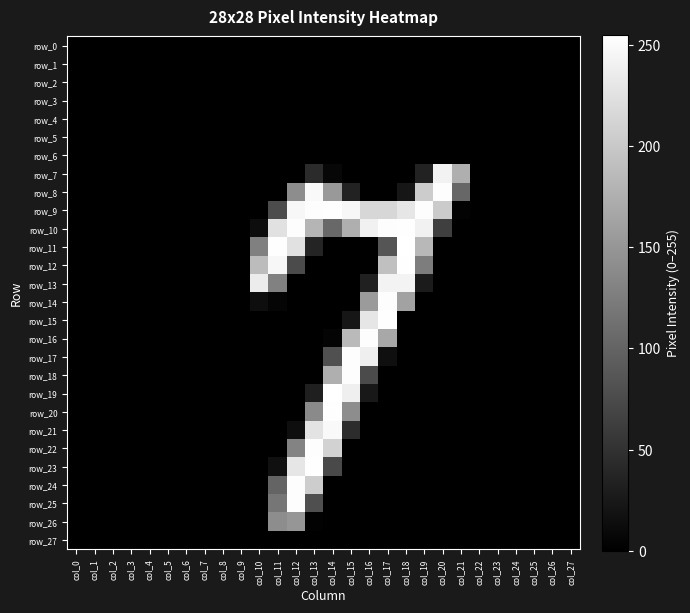

Reading right to left, transcribe all the data shown in this chart.

row_0: col_27=0	col_26=0	col_25=0	col_24=0	col_23=0	col_22=0	col_21=0	col_20=0	col_19=0	col_18=0	col_17=0	col_16=0	col_15=0	col_14=0	col_13=0	col_12=0	col_11=0	col_10=0	col_9=0	col_8=0	col_7=0	col_6=0	col_5=0	col_4=0	col_3=0	col_2=0	col_1=0	col_0=0
row_1: col_27=0	col_26=0	col_25=0	col_24=0	col_23=0	col_22=0	col_21=0	col_20=0	col_19=0	col_18=0	col_17=0	col_16=0	col_15=0	col_14=0	col_13=0	col_12=0	col_11=0	col_10=0	col_9=0	col_8=0	col_7=0	col_6=0	col_5=0	col_4=0	col_3=0	col_2=0	col_1=0	col_0=0
row_2: col_27=0	col_26=0	col_25=0	col_24=0	col_23=0	col_22=0	col_21=0	col_20=0	col_19=0	col_18=0	col_17=0	col_16=0	col_15=0	col_14=0	col_13=0	col_12=0	col_11=0	col_10=0	col_9=0	col_8=0	col_7=0	col_6=0	col_5=0	col_4=0	col_3=0	col_2=0	col_1=0	col_0=0
row_3: col_27=0	col_26=0	col_25=0	col_24=0	col_23=0	col_22=0	col_21=0	col_20=0	col_19=0	col_18=0	col_17=0	col_16=0	col_15=0	col_14=0	col_13=0	col_12=0	col_11=0	col_10=0	col_9=0	col_8=0	col_7=0	col_6=0	col_5=0	col_4=0	col_3=0	col_2=0	col_1=0	col_0=0
row_4: col_27=0	col_26=0	col_25=0	col_24=0	col_23=0	col_22=0	col_21=0	col_20=0	col_19=0	col_18=0	col_17=0	col_16=0	col_15=0	col_14=0	col_13=0	col_12=0	col_11=0	col_10=0	col_9=0	col_8=0	col_7=0	col_6=0	col_5=0	col_4=0	col_3=0	col_2=0	col_1=0	col_0=0
row_5: col_27=0	col_26=0	col_25=0	col_24=0	col_23=0	col_22=0	col_21=0	col_20=0	col_19=0	col_18=0	col_17=0	col_16=0	col_15=0	col_14=0	col_13=0	col_12=0	col_11=0	col_10=0	col_9=0	col_8=0	col_7=0	col_6=0	col_5=0	col_4=0	col_3=0	col_2=0	col_1=0	col_0=0
row_6: col_27=0	col_26=0	col_25=0	col_24=0	col_23=0	col_22=0	col_21=0	col_20=0	col_19=0	col_18=0	col_17=0	col_16=0	col_15=0	col_14=0	col_13=0	col_12=0	col_11=0	col_10=0	col_9=0	col_8=0	col_7=0	col_6=0	col_5=0	col_4=0	col_3=0	col_2=0	col_1=0	col_0=0
row_7: col_27=0	col_26=0	col_25=0	col_24=0	col_23=0	col_22=0	col_21=175	col_20=242	col_19=34	col_18=0	col_17=0	col_16=0	col_15=0	col_14=7	col_13=43	col_12=0	col_11=0	col_10=0	col_9=0	col_8=0	col_7=0	col_6=0	col_5=0	col_4=0	col_3=0	col_2=0	col_1=0	col_0=0
row_8: col_27=0	col_26=0	col_25=0	col_24=0	col_23=0	col_22=0	col_21=103	col_20=253	col_19=204	col_18=22	col_17=0	col_16=0	col_15=34	col_14=153	col_13=249	col_12=141	col_11=0	col_10=0	col_9=0	col_8=0	col_7=0	col_6=0	col_5=0	col_4=0	col_3=0	col_2=0	col_1=0	col_0=0
row_9: col_27=0	col_26=0	col_25=0	col_24=0	col_23=0	col_22=0	col_21=3	col_20=203	col_19=253	col_18=230	col_17=215	col_16=215	col_15=247	col_14=254	col_13=253	col_12=247	col_11=76	col_10=0	col_9=0	col_8=0	col_7=0	col_6=0	col_5=0	col_4=0	col_3=0	col_2=0	col_1=0	col_0=0
row_10: col_27=0	col_26=0	col_25=0	col_24=0	col_23=0	col_22=0	col_21=0	col_20=63	col_19=241	col_18=254	col_17=253	col_16=241	col_15=175	col_14=104	col_13=181	col_12=253	col_11=225	col_10=13	col_9=0	col_8=0	col_7=0	col_6=0	col_5=0	col_4=0	col_3=0	col_2=0	col_1=0	col_0=0
row_11: col_27=0	col_26=0	col_25=0	col_24=0	col_23=0	col_22=0	col_21=0	col_20=0	col_19=184	col_18=255	col_17=85	col_16=0	col_15=0	col_14=0	col_13=36	col_12=225	col_11=254	col_10=128	col_9=0	col_8=0	col_7=0	col_6=0	col_5=0	col_4=0	col_3=0	col_2=0	col_1=0	col_0=0
row_12: col_27=0	col_26=0	col_25=0	col_24=0	col_23=0	col_22=0	col_21=0	col_20=0	col_19=125	col_18=254	col_17=192	col_16=0	col_15=0	col_14=0	col_13=0	col_12=75	col_11=247	col_10=188	col_9=0	col_8=0	col_7=0	col_6=0	col_5=0	col_4=0	col_3=0	col_2=0	col_1=0	col_0=0
row_13: col_27=0	col_26=0	col_25=0	col_24=0	col_23=0	col_22=0	col_21=0	col_20=0	col_19=27	col_18=243	col_17=244	col_16=32	col_15=0	col_14=0	col_13=0	col_12=0	col_11=129	col_10=236	col_9=0	col_8=0	col_7=0	col_6=0	col_5=0	col_4=0	col_3=0	col_2=0	col_1=0	col_0=0
row_14: col_27=0	col_26=0	col_25=0	col_24=0	col_23=0	col_22=0	col_21=0	col_20=0	col_19=0	col_18=162	col_17=253	col_16=155	col_15=0	col_14=0	col_13=0	col_12=0	col_11=5	col_10=14	col_9=0	col_8=0	col_7=0	col_6=0	col_5=0	col_4=0	col_3=0	col_2=0	col_1=0	col_0=0
row_15: col_27=0	col_26=0	col_25=0	col_24=0	col_23=0	col_22=0	col_21=0	col_20=0	col_19=0	col_18=0	col_17=254	col_16=230	col_15=22	col_14=0	col_13=0	col_12=0	col_11=0	col_10=0	col_9=0	col_8=0	col_7=0	col_6=0	col_5=0	col_4=0	col_3=0	col_2=0	col_1=0	col_0=0
row_16: col_27=0	col_26=0	col_25=0	col_24=0	col_23=0	col_22=0	col_21=0	col_20=0	col_19=0	col_18=0	col_17=168	col_16=253	col_15=186	col_14=4	col_13=0	col_12=0	col_11=0	col_10=0	col_9=0	col_8=0	col_7=0	col_6=0	col_5=0	col_4=0	col_3=0	col_2=0	col_1=0	col_0=0
row_17: col_27=0	col_26=0	col_25=0	col_24=0	col_23=0	col_22=0	col_21=0	col_20=0	col_19=0	col_18=0	col_17=15	col_16=239	col_15=253	col_14=80	col_13=0	col_12=0	col_11=0	col_10=0	col_9=0	col_8=0	col_7=0	col_6=0	col_5=0	col_4=0	col_3=0	col_2=0	col_1=0	col_0=0
row_18: col_27=0	col_26=0	col_25=0	col_24=0	col_23=0	col_22=0	col_21=0	col_20=0	col_19=0	col_18=0	col_17=0	col_16=75	col_15=253	col_14=175	col_13=0	col_12=0	col_11=0	col_10=0	col_9=0	col_8=0	col_7=0	col_6=0	col_5=0	col_4=0	col_3=0	col_2=0	col_1=0	col_0=0
row_19: col_27=0	col_26=0	col_25=0	col_24=0	col_23=0	col_22=0	col_21=0	col_20=0	col_19=0	col_18=0	col_17=0	col_16=24	col_15=239	col_14=255	col_13=31	col_12=0	col_11=0	col_10=0	col_9=0	col_8=0	col_7=0	col_6=0	col_5=0	col_4=0	col_3=0	col_2=0	col_1=0	col_0=0
row_20: col_27=0	col_26=0	col_25=0	col_24=0	col_23=0	col_22=0	col_21=0	col_20=0	col_19=0	col_18=0	col_17=0	col_16=0	col_15=141	col_14=254	col_13=138	col_12=0	col_11=0	col_10=0	col_9=0	col_8=0	col_7=0	col_6=0	col_5=0	col_4=0	col_3=0	col_2=0	col_1=0	col_0=0
row_21: col_27=0	col_26=0	col_25=0	col_24=0	col_23=0	col_22=0	col_21=0	col_20=0	col_19=0	col_18=0	col_17=0	col_16=0	col_15=45	col_14=249	col_13=227	col_12=14	col_11=0	col_10=0	col_9=0	col_8=0	col_7=0	col_6=0	col_5=0	col_4=0	col_3=0	col_2=0	col_1=0	col_0=0
row_22: col_27=0	col_26=0	col_25=0	col_24=0	col_23=0	col_22=0	col_21=0	col_20=0	col_19=0	col_18=0	col_17=0	col_16=0	col_15=0	col_14=210	col_13=253	col_12=131	col_11=0	col_10=0	col_9=0	col_8=0	col_7=0	col_6=0	col_5=0	col_4=0	col_3=0	col_2=0	col_1=0	col_0=0
row_23: col_27=0	col_26=0	col_25=0	col_24=0	col_23=0	col_22=0	col_21=0	col_20=0	col_19=0	col_18=0	col_17=0	col_16=0	col_15=0	col_14=73	col_13=254	col_12=230	col_11=16	col_10=0	col_9=0	col_8=0	col_7=0	col_6=0	col_5=0	col_4=0	col_3=0	col_2=0	col_1=0	col_0=0
row_24: col_27=0	col_26=0	col_25=0	col_24=0	col_23=0	col_22=0	col_21=0	col_20=0	col_19=0	col_18=0	col_17=0	col_16=0	col_15=0	col_14=0	col_13=205	col_12=253	col_11=100	col_10=0	col_9=0	col_8=0	col_7=0	col_6=0	col_5=0	col_4=0	col_3=0	col_2=0	col_1=0	col_0=0
row_25: col_27=0	col_26=0	col_25=0	col_24=0	col_23=0	col_22=0	col_21=0	col_20=0	col_19=0	col_18=0	col_17=0	col_16=0	col_15=0	col_14=0	col_13=79	col_12=253	col_11=118	col_10=0	col_9=0	col_8=0	col_7=0	col_6=0	col_5=0	col_4=0	col_3=0	col_2=0	col_1=0	col_0=0
row_26: col_27=0	col_26=0	col_25=0	col_24=0	col_23=0	col_22=0	col_21=0	col_20=0	col_19=0	col_18=0	col_17=0	col_16=0	col_15=0	col_14=0	col_13=2	col_12=150	col_11=141	col_10=0	col_9=0	col_8=0	col_7=0	col_6=0	col_5=0	col_4=0	col_3=0	col_2=0	col_1=0	col_0=0
row_27: col_27=0	col_26=0	col_25=0	col_24=0	col_23=0	col_22=0	col_21=0	col_20=0	col_19=0	col_18=0	col_17=0	col_16=0	col_15=0	col_14=0	col_13=0	col_12=0	col_11=0	col_10=0	col_9=0	col_8=0	col_7=0	col_6=0	col_5=0	col_4=0	col_3=0	col_2=0	col_1=0	col_0=0